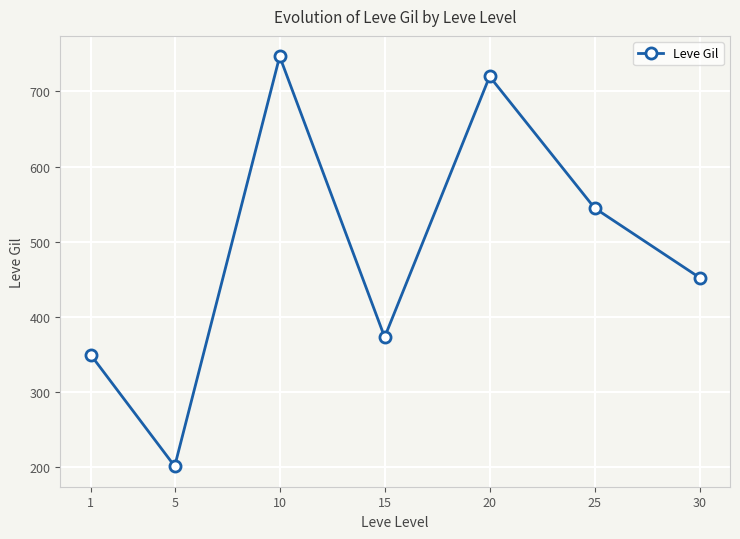

Where is the first local maximum?

10